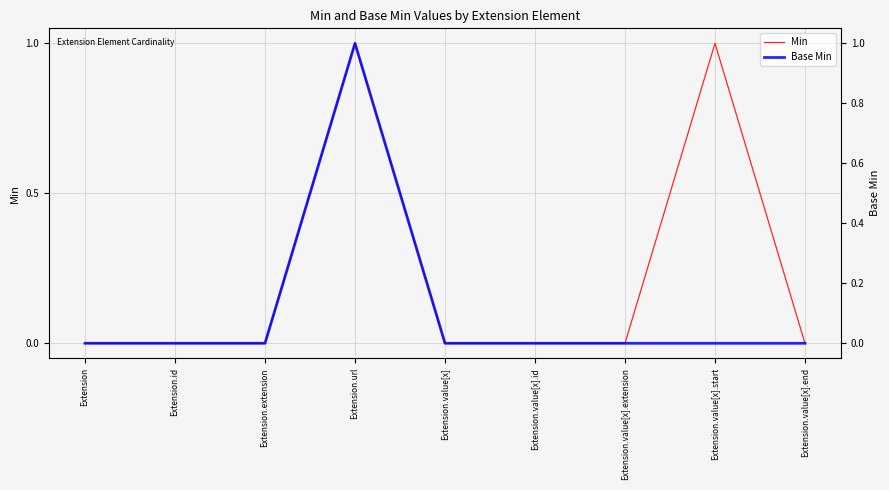

What is the sum of the Base Min values at Extension.url and Extension.value[x].id?

1